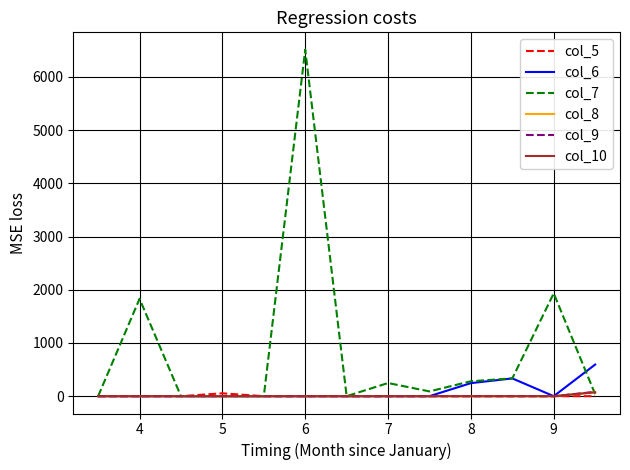

What is the maximum value shown in the chart?

6512.8